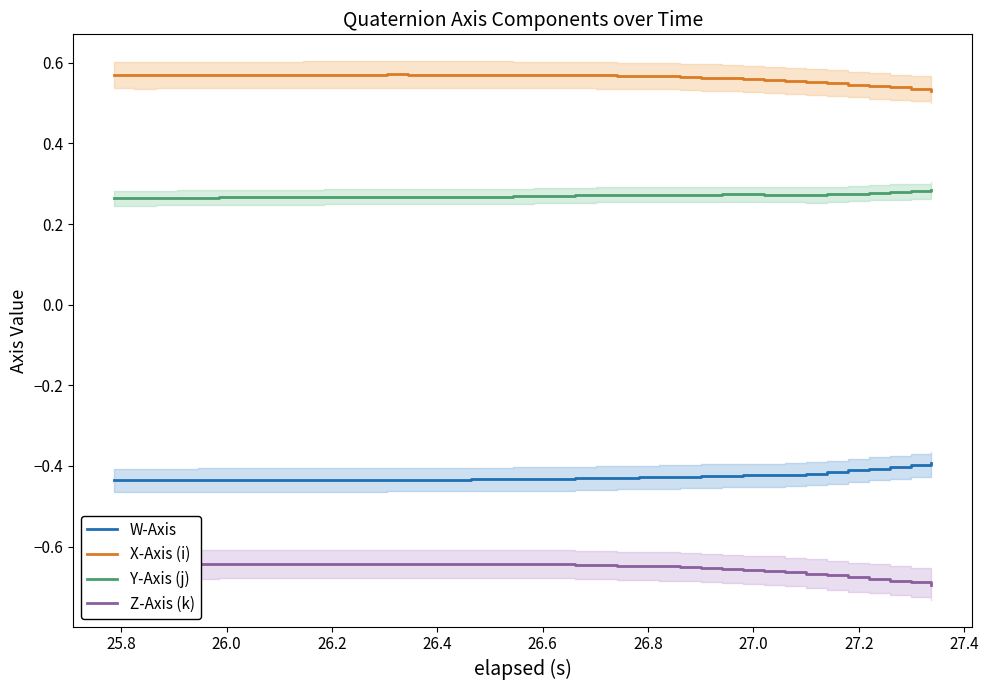

List the series in order of their overall mean, highest first.

X-Axis (i), Y-Axis (j), W-Axis, Z-Axis (k)